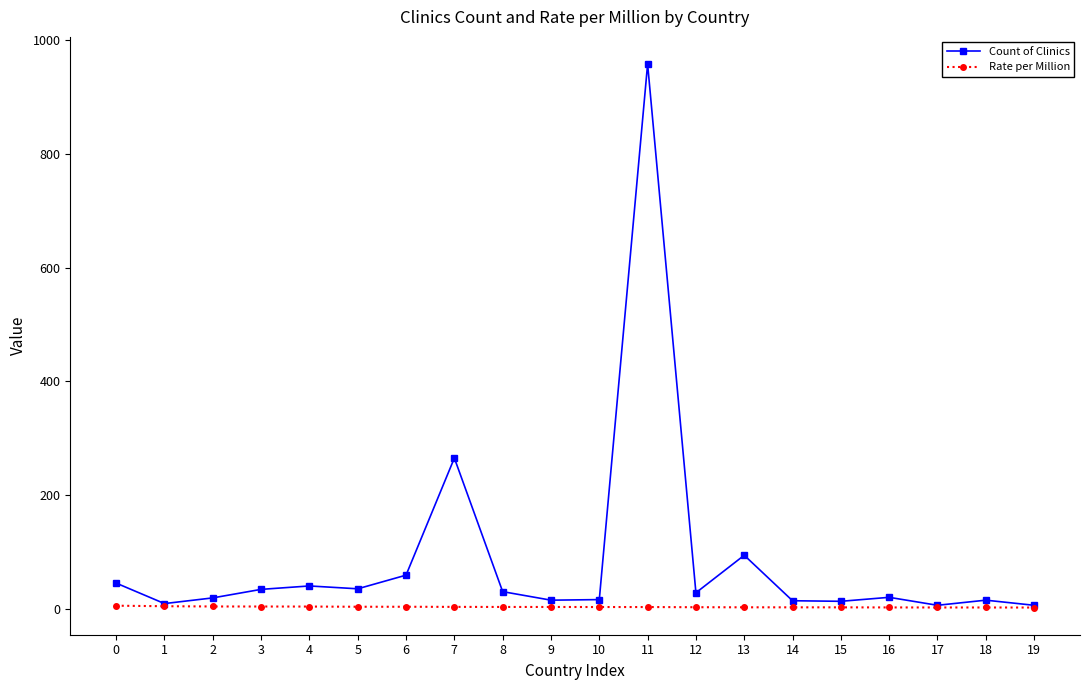

At 7, list the series in order from smallest to largest.

Rate per Million, Count of Clinics